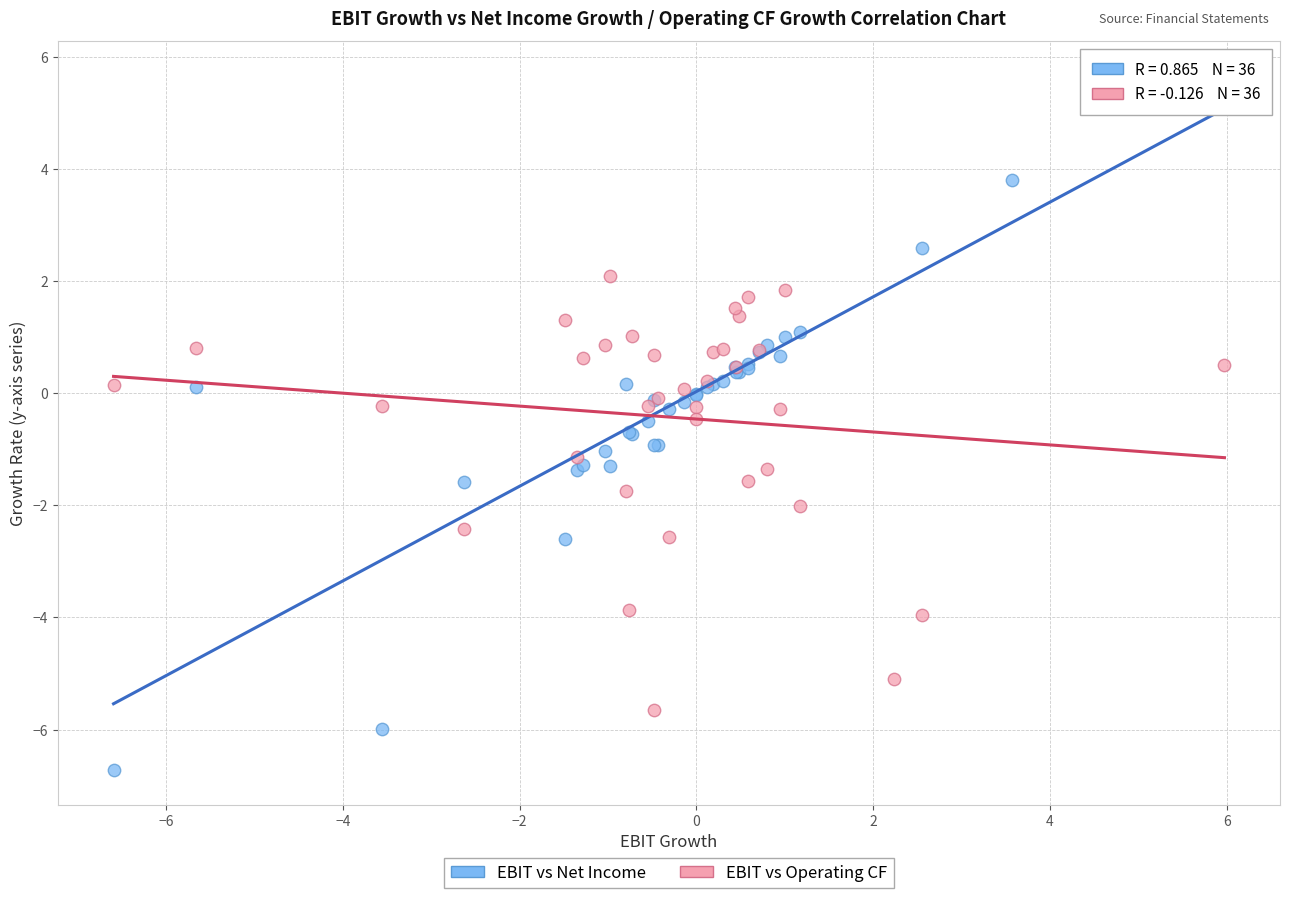

Which series has the widest spread of Y values?

EBIT vs Net Income